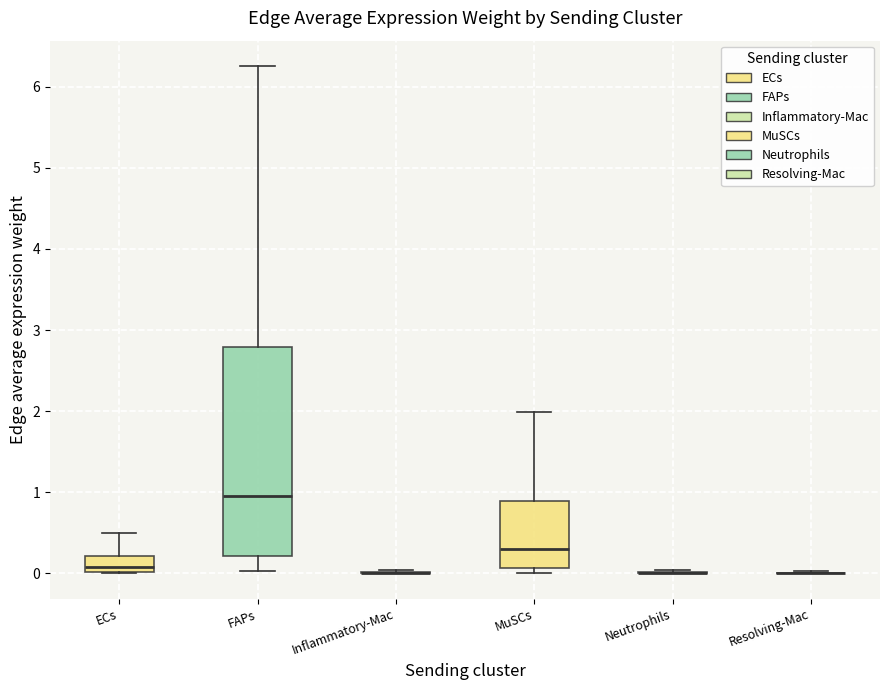

Reading left to right, transcribe this box plot: for each box, give where its median line is, the range the box spans, and where its two whiskers end, as read against the y-axis. The values are not printed on the chart, so give them approximately, as read against the axis.

ECs: median 0.1, box 0.0 to 0.2, whiskers 0.0 to 0.5
FAPs: median 1.0, box 0.2 to 2.8, whiskers 0.0 to 6.3
Inflammatory-Mac: box collapsed to a line at 0.0, whiskers 0.0 to 0.0
MuSCs: median 0.3, box 0.1 to 0.9, whiskers 0.0 to 2.0
Neutrophils: box collapsed to a line at 0.0, whiskers 0.0 to 0.0
Resolving-Mac: box collapsed to a line at 0.0, whiskers 0.0 to 0.0